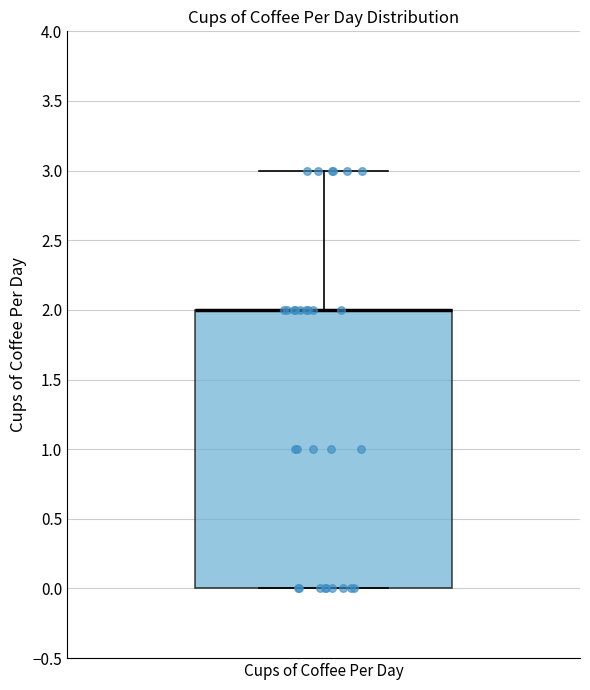

Transcribe this box plot: give where the median line is, the range the box spans, and where the two whiskers end, as read against the y-axis. The values are not printed on the chart, so give them approximately, as read against the axis.

median 2 (drawn on the box's upper edge), box 0 to 2, whiskers 0 to 3